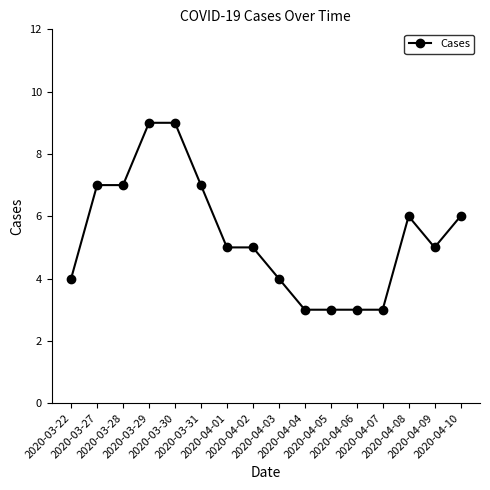

What is the label of the 16th point from the right?

2020-03-22